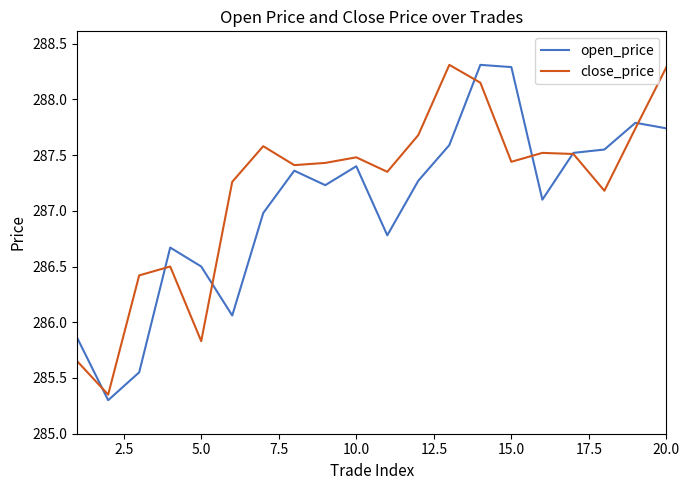

Which series has the largest total across all categories?

close_price